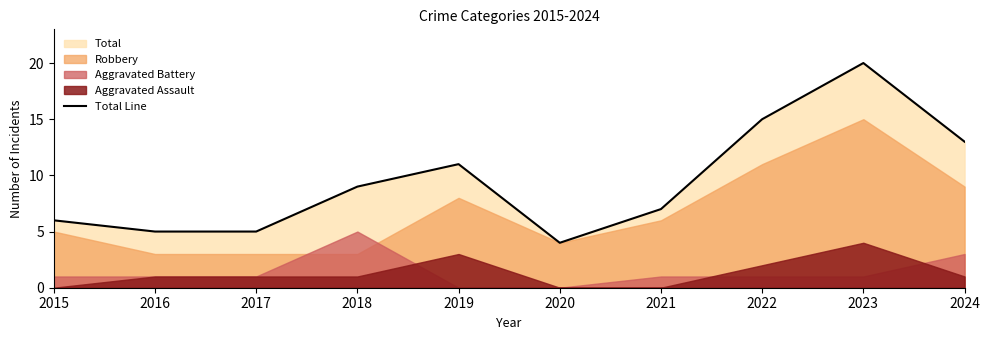

What is the value of the 9th point from the left?

20